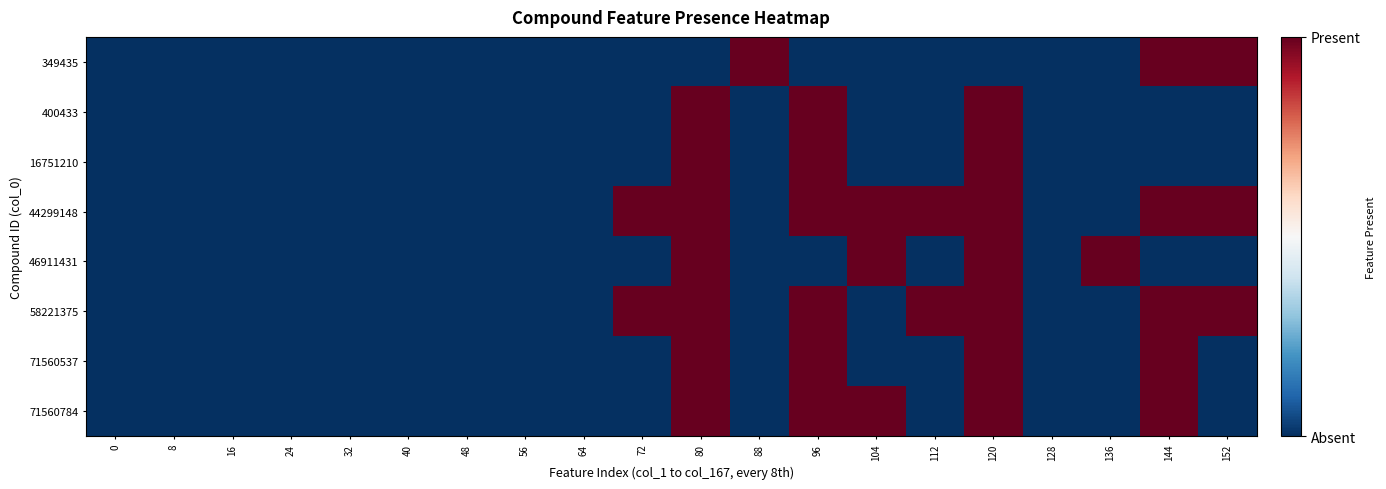

List the series in order of their peak value, lowest first.

349435, 400433, 16751210, 44299148, 46911431, 58221375, 71560537, 71560784